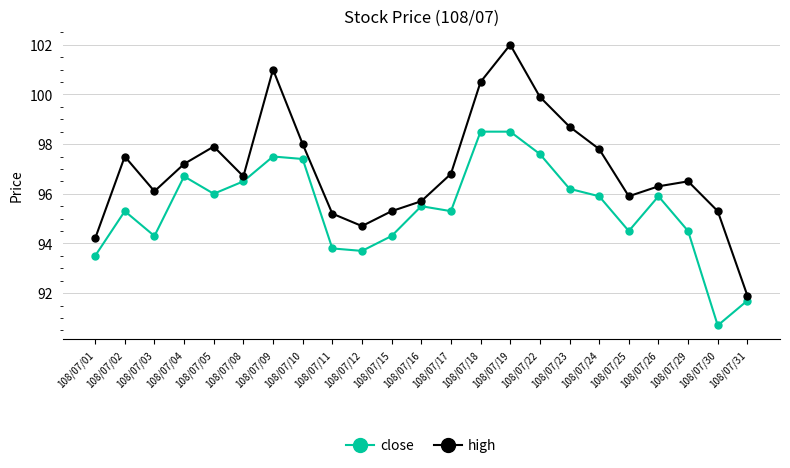

What is the sum of all close values?

2193.8